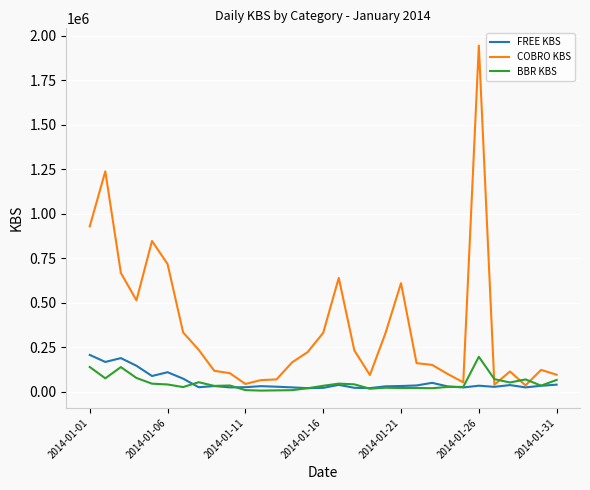

Which series has the largest total across all categories?

COBRO KBS